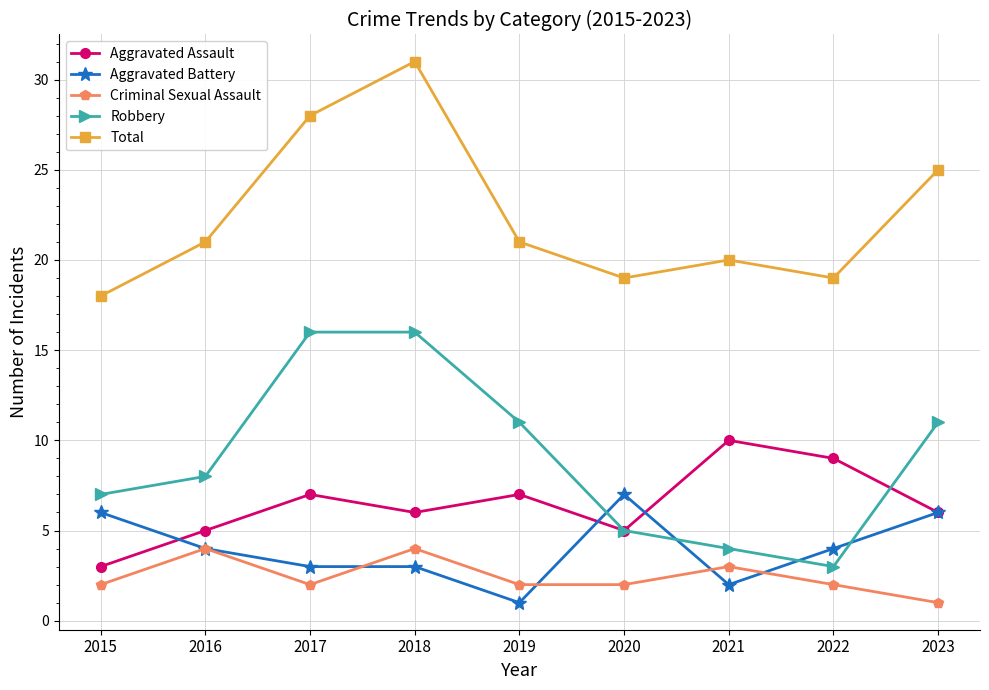

What is the spread (max minus min) of values at 2022?

17